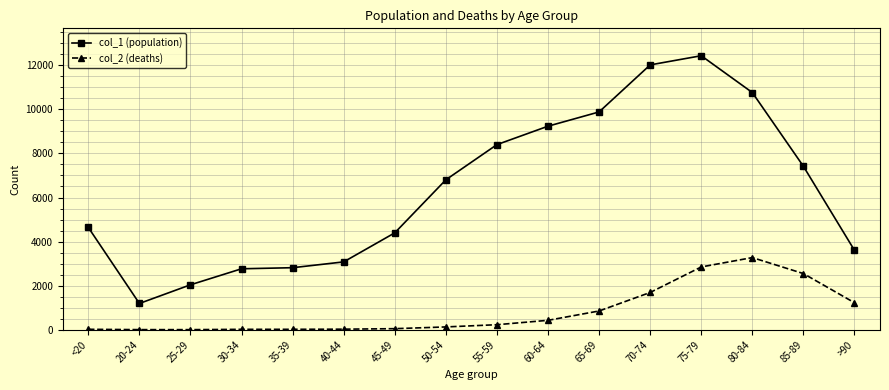

What are all the series names shown in the legend?

col_1 (population), col_2 (deaths)